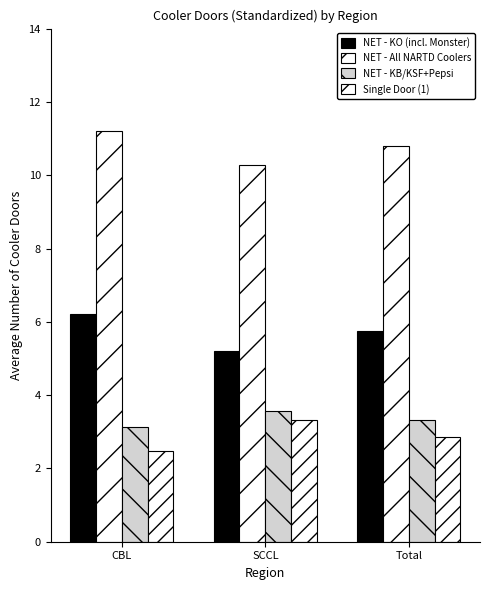

List the series in order of their peak value, highest first.

NET - All NARTD Coolers, NET - KO (incl. Monster), NET - KB/KSF+Pepsi, Single Door (1)